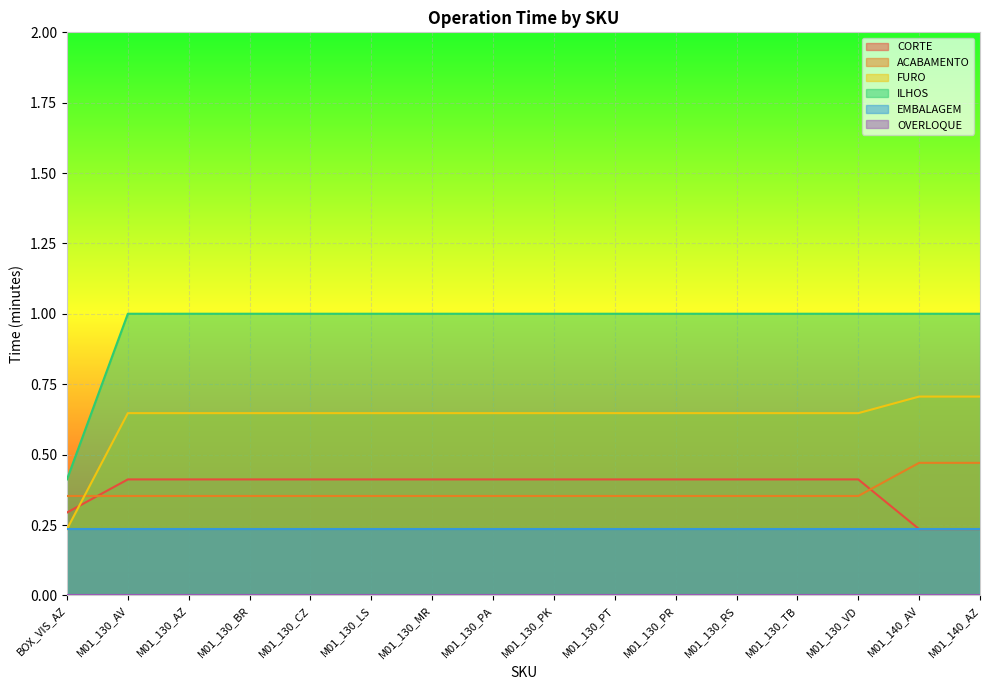

After their last crossing, which series has the higher values: ACABAMENTO or CORTE?

ACABAMENTO